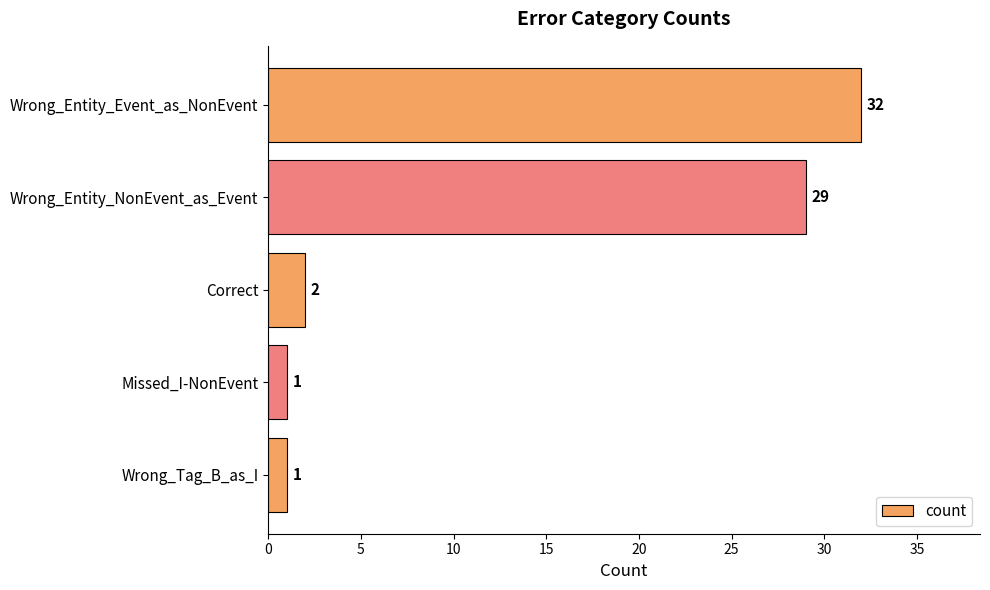

What is the average value?

13